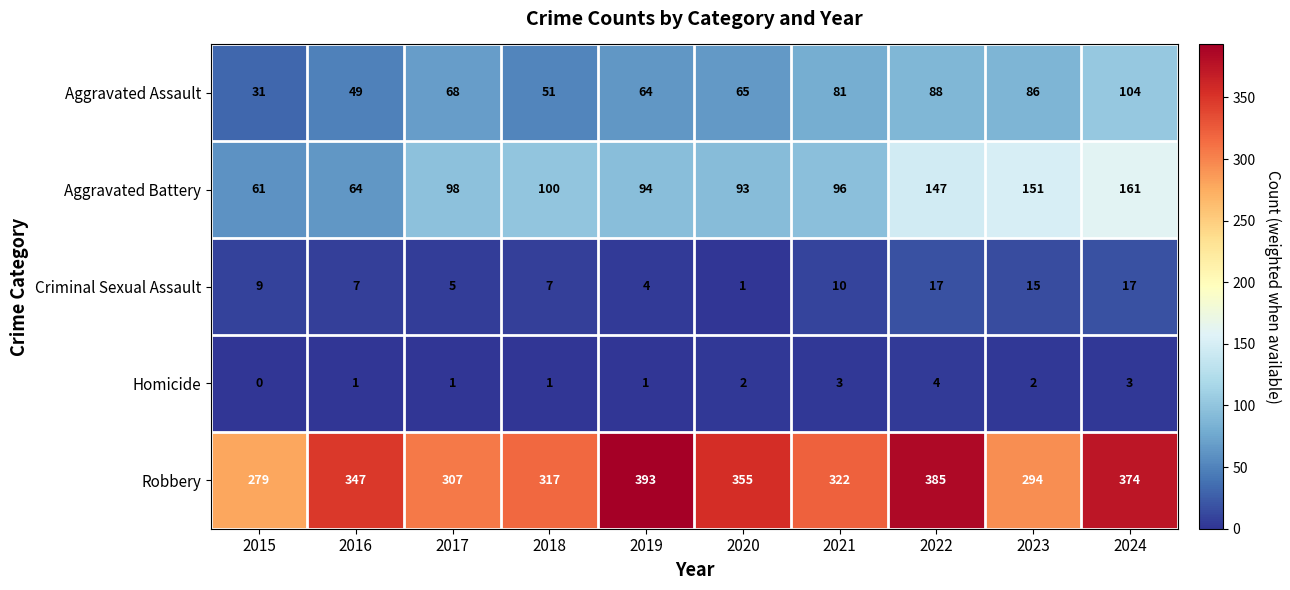

At 2019, list the series in order from largest to smallest.

Robbery, Aggravated Battery, Aggravated Assault, Criminal Sexual Assault, Homicide